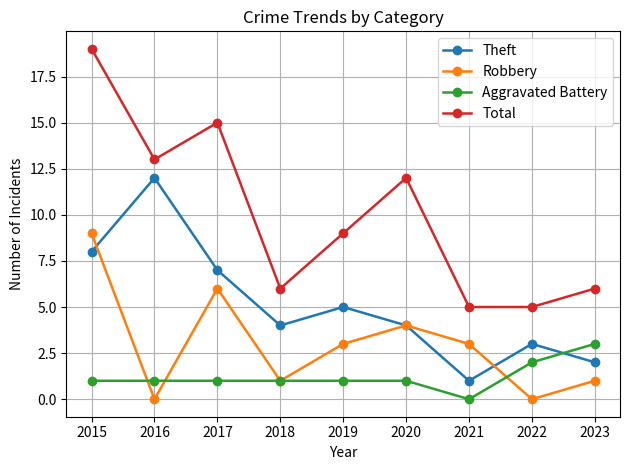

How many interior local valleys does the Theft series have?

2